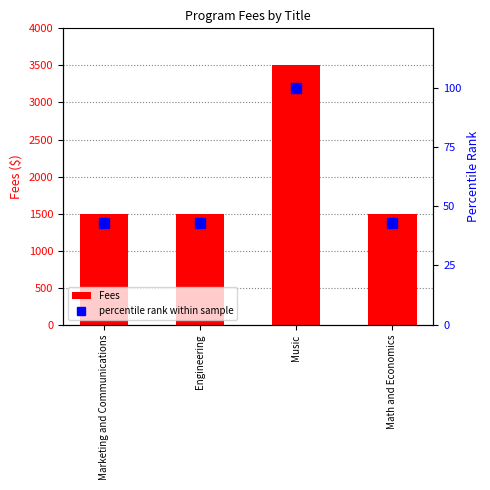

At how many categories does at least one series exceed 239?

4